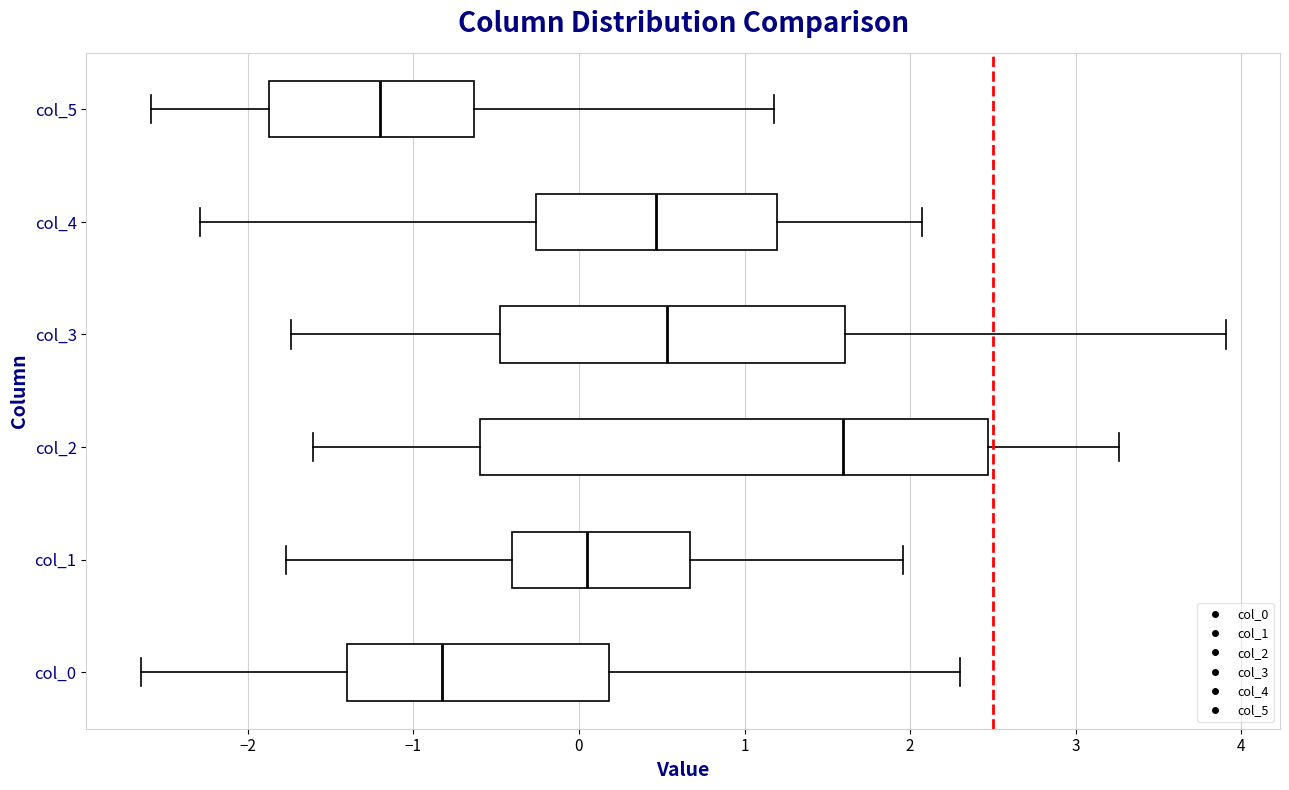

Reading bottom to top, read every box against the x-axis: the position of its median line, the range the box covers, and the ends of its whiskers. The values are not printed on the chart, so give them approximately, as read against the axis.

col_0: median -0.8, box -1.4 to 0.2, whiskers -2.6 to 2.3
col_1: median 0.0, box -0.4 to 0.7, whiskers -1.8 to 2.0
col_2: median 1.6, box -0.6 to 2.5, whiskers -1.6 to 3.3
col_3: median 0.5, box -0.5 to 1.6, whiskers -1.7 to 3.9
col_4: median 0.5, box -0.3 to 1.2, whiskers -2.3 to 2.1
col_5: median -1.2, box -1.9 to -0.6, whiskers -2.6 to 1.2